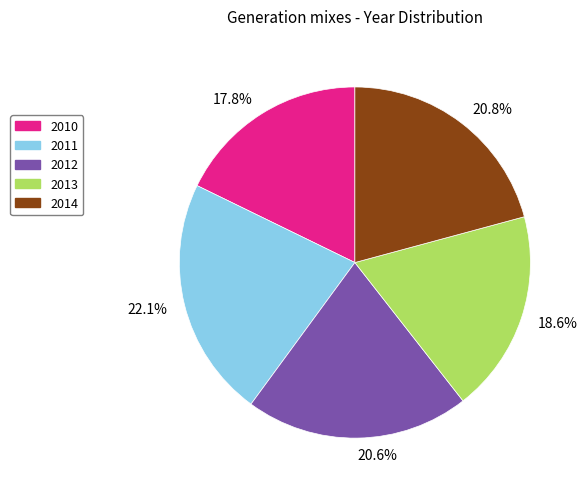

To the nearest percent, what is the difference between the largest and smallest slice percentages?

4%